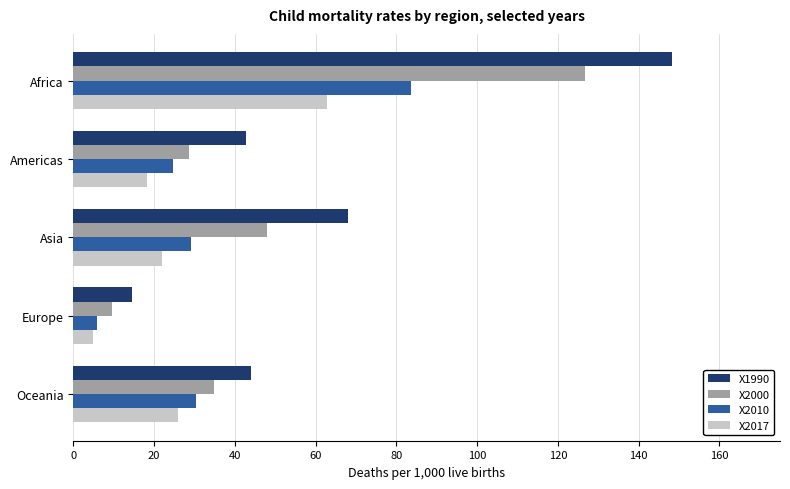

Which category has the lowest value across all series?

Europe